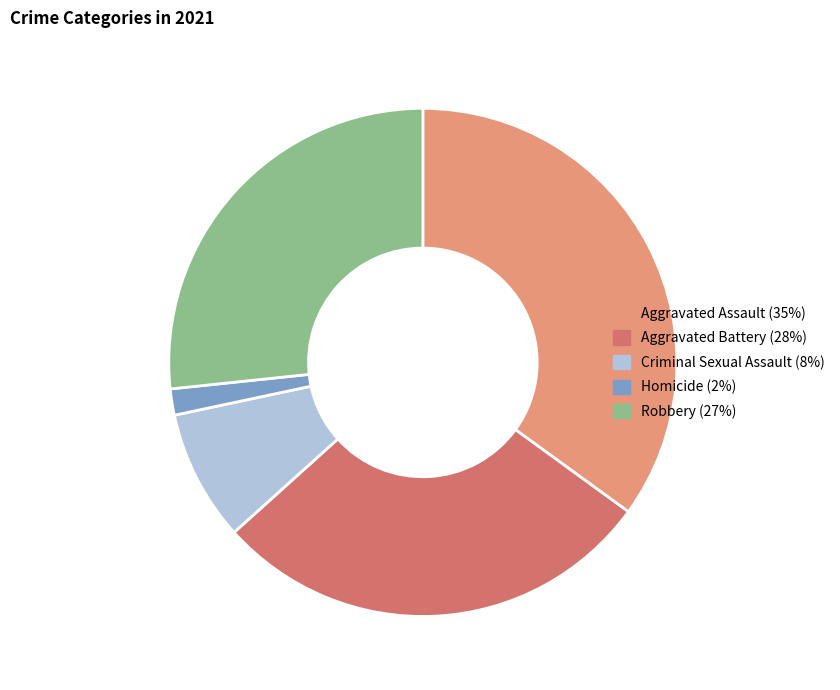

Which has a higher value, Homicide or Aggravated Battery?

Aggravated Battery